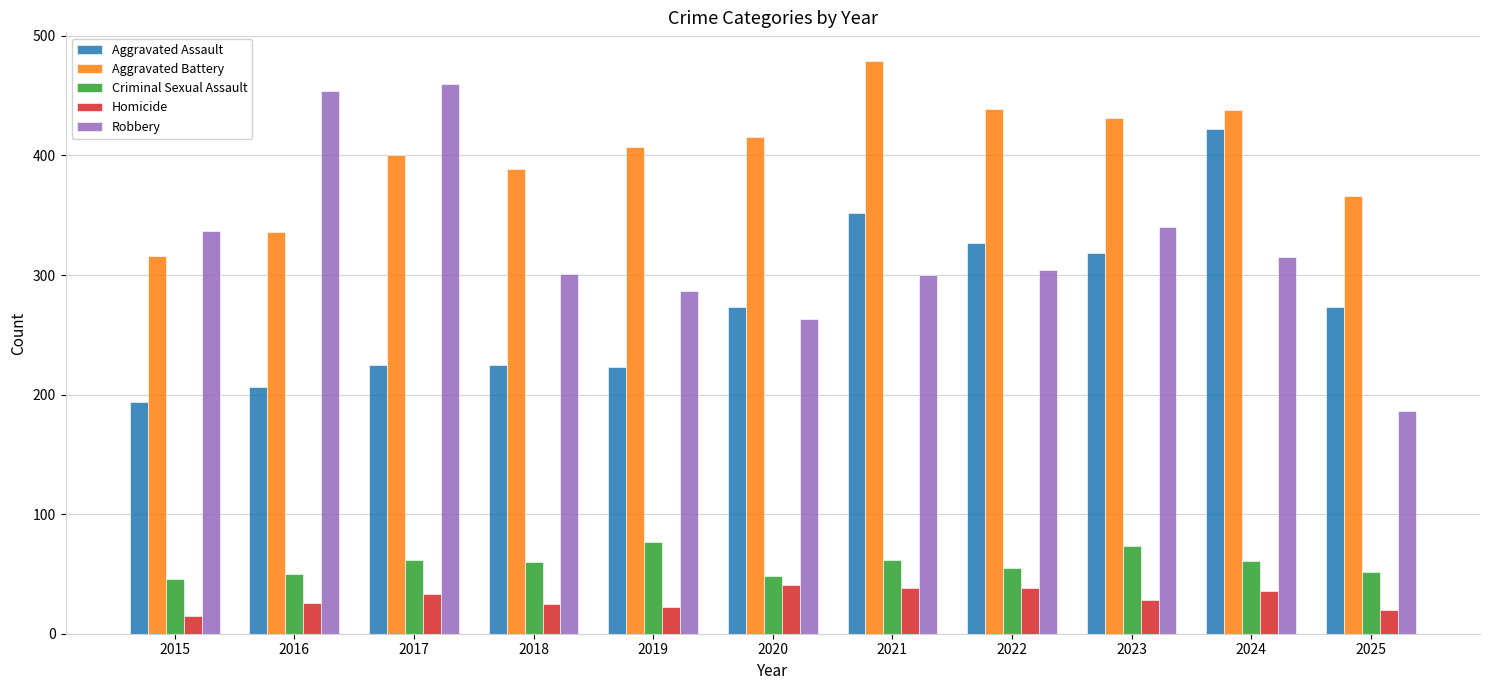

Which series has the largest range (max minus min)?

Robbery